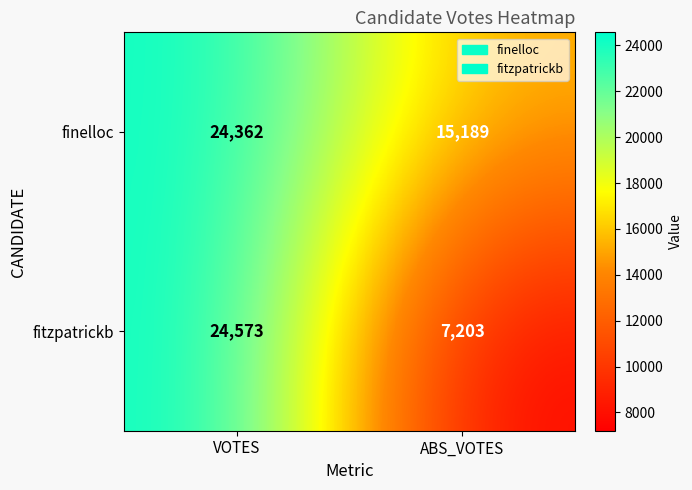

At which category does the chart reach its minimum across all series?

ABS_VOTES